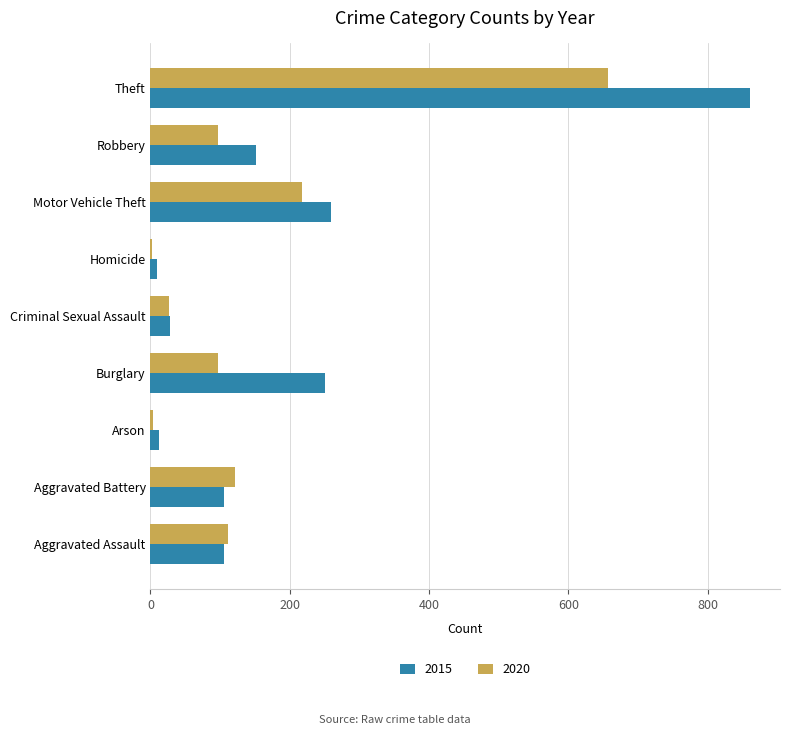

At which category is the sum across all series the highest?

Theft